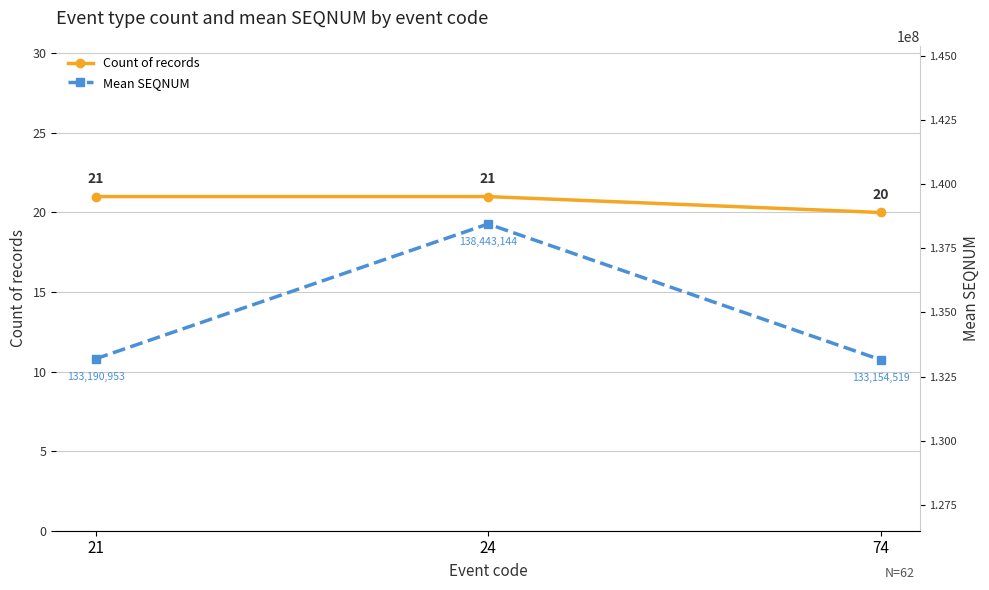

What is the maximum value shown in the chart?

138443144